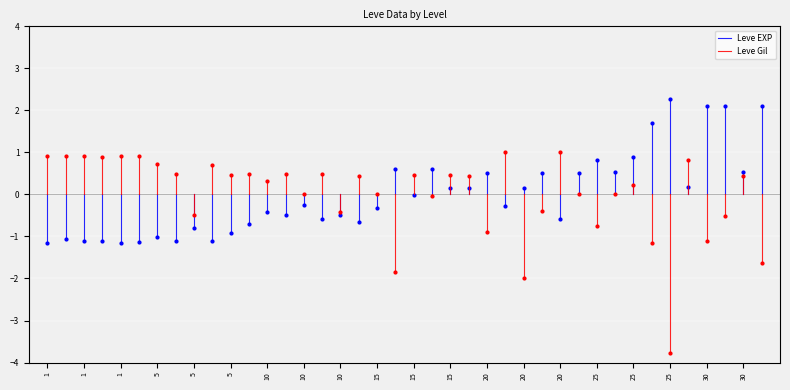

Is this an area chart (filled region under the line)?

No